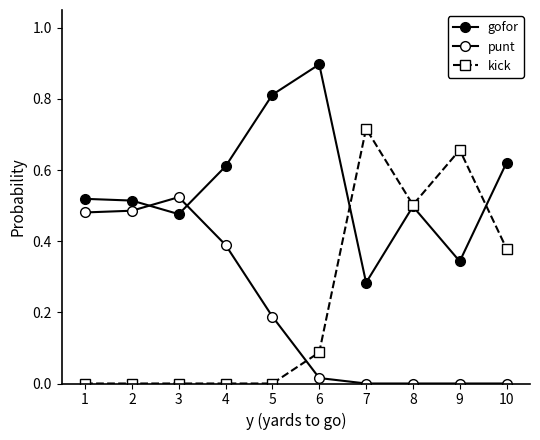

At which category does punt reach its first local peak?

3